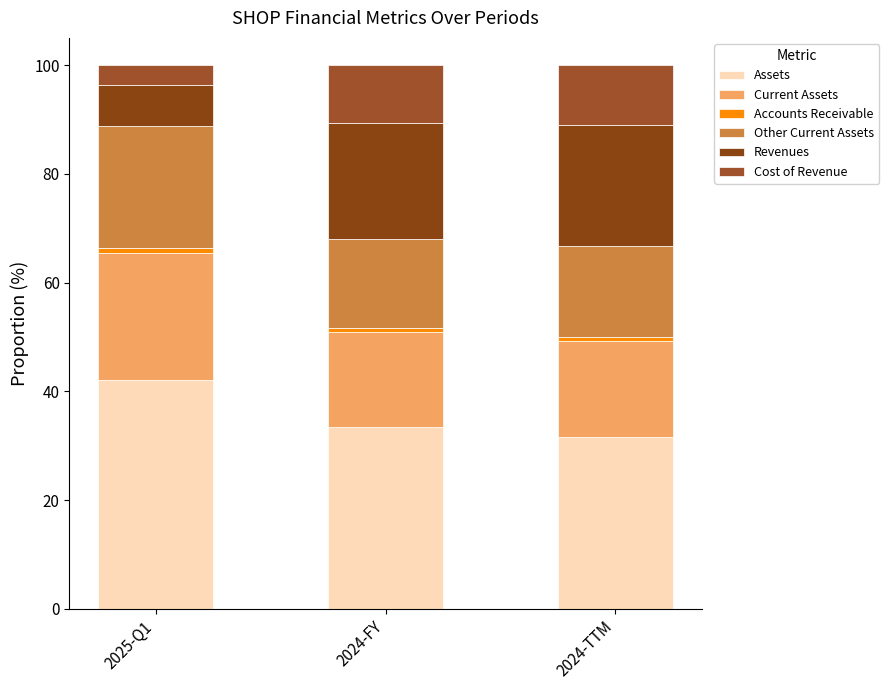

Are the bars horizontal?

No